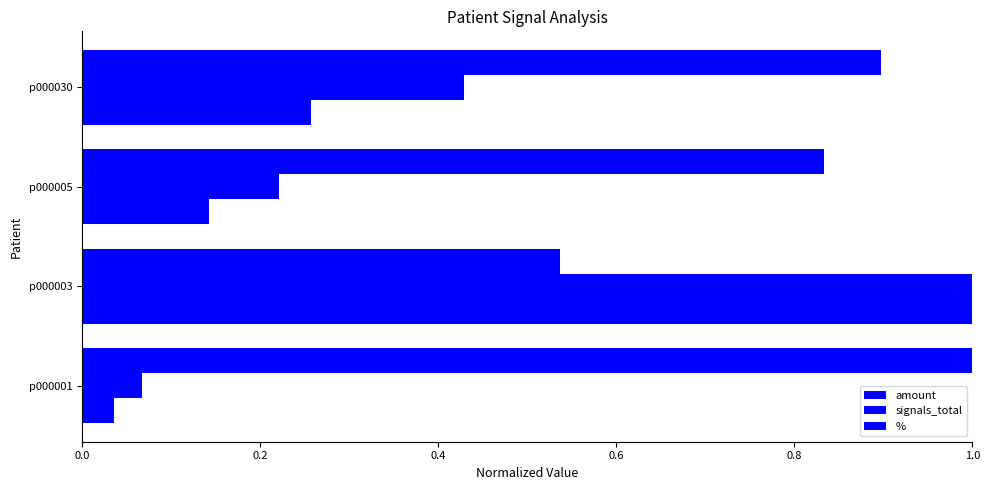

What is the difference between the maximum and minimum values in the signals_total series?

0.9